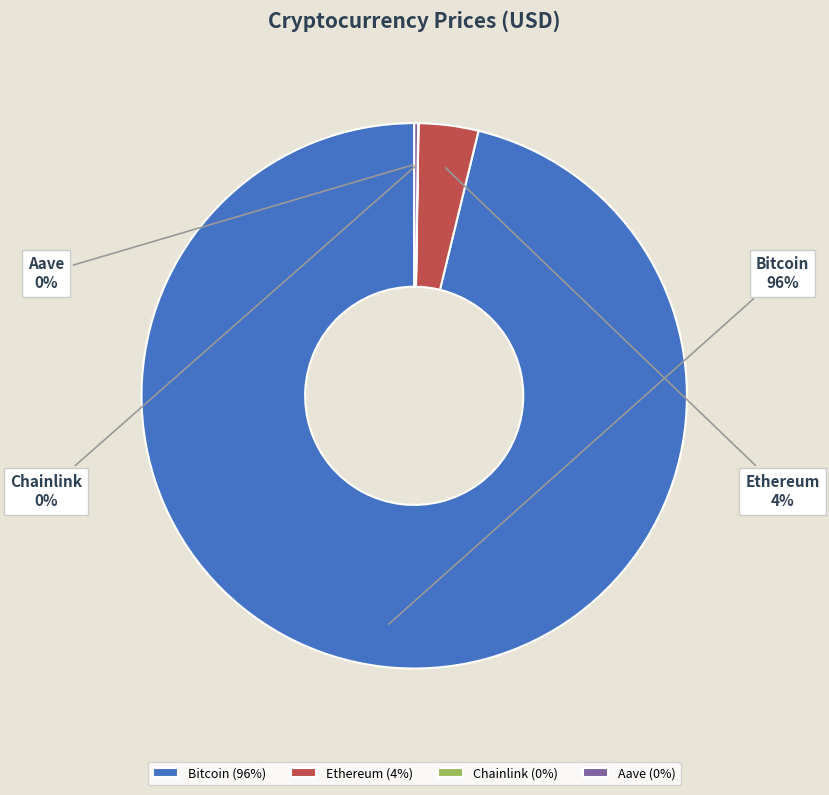

To the nearest percent, what percentage of the pie is Bitcoin?

96%